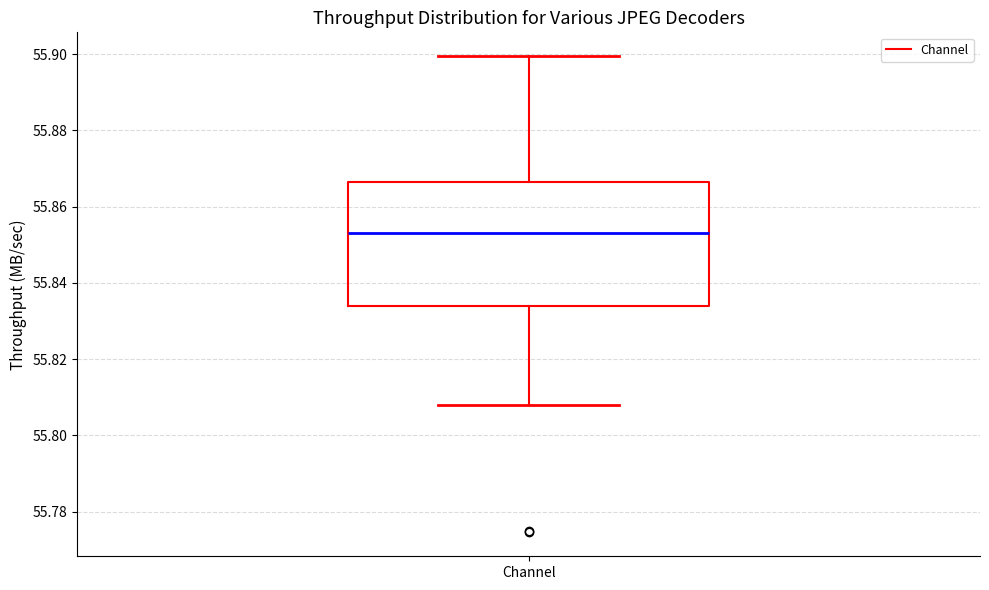

Where does the upper whisker of the box for Channel end on the y-axis? The values are not printed on the chart, so give them approximately, as read against the axis.

55.900